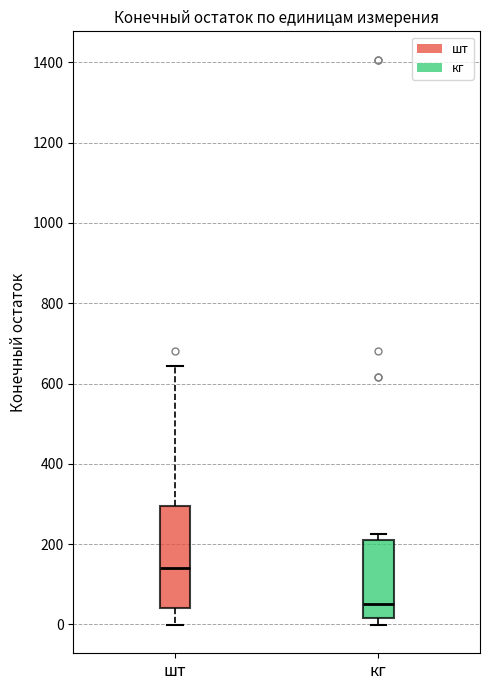

Where is the lower edge of the box for кг on the y-axis? The values are not printed on the chart, so give them approximately, as read against the axis.

20